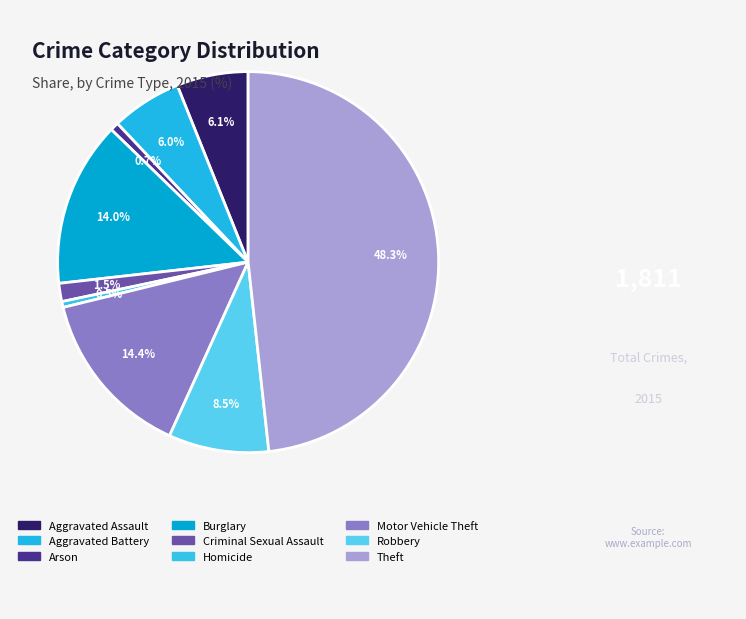

Count the number of slices in the pie.

9